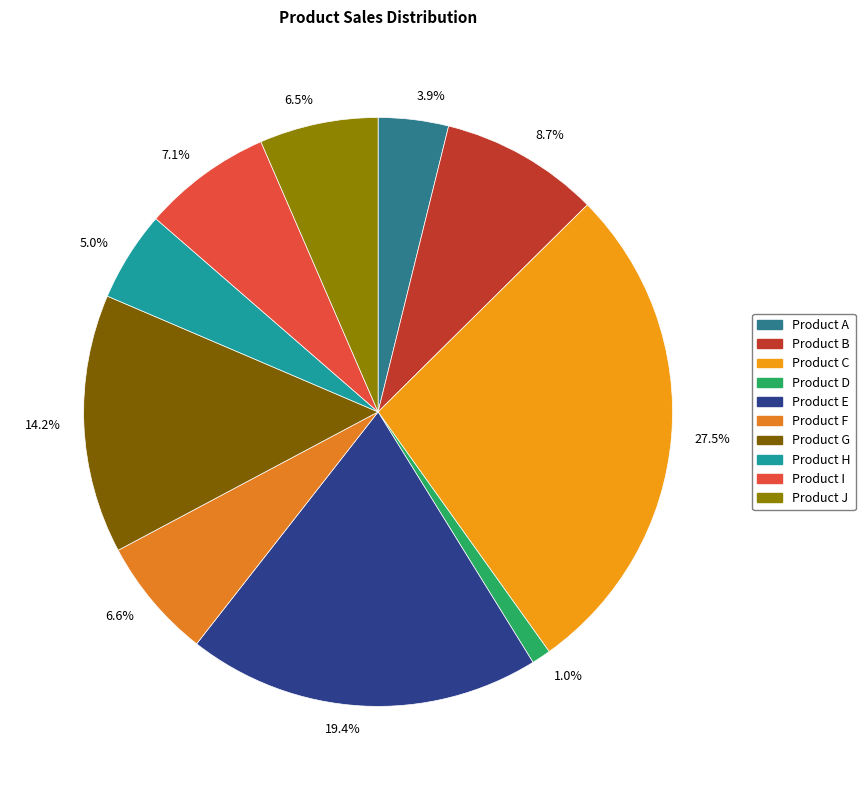

What is the total percentage of 5.0% and 1.0%?

6.0%